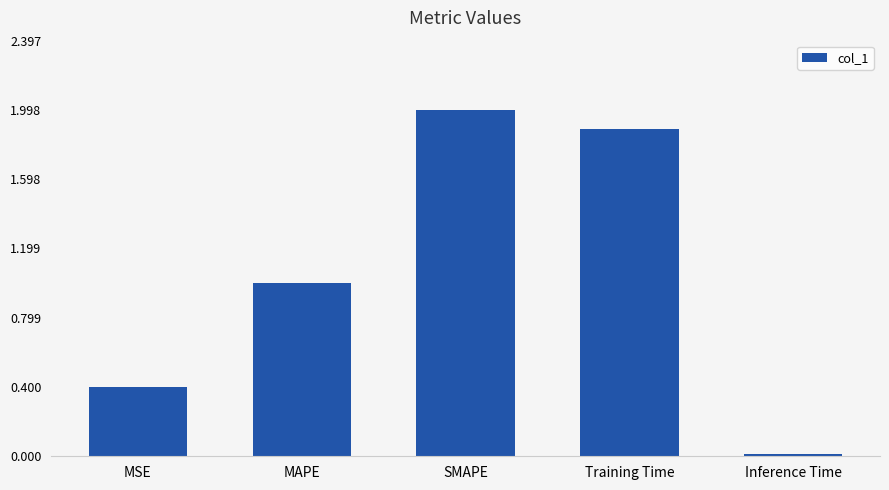

At which label is the value closest to 1?

MAPE